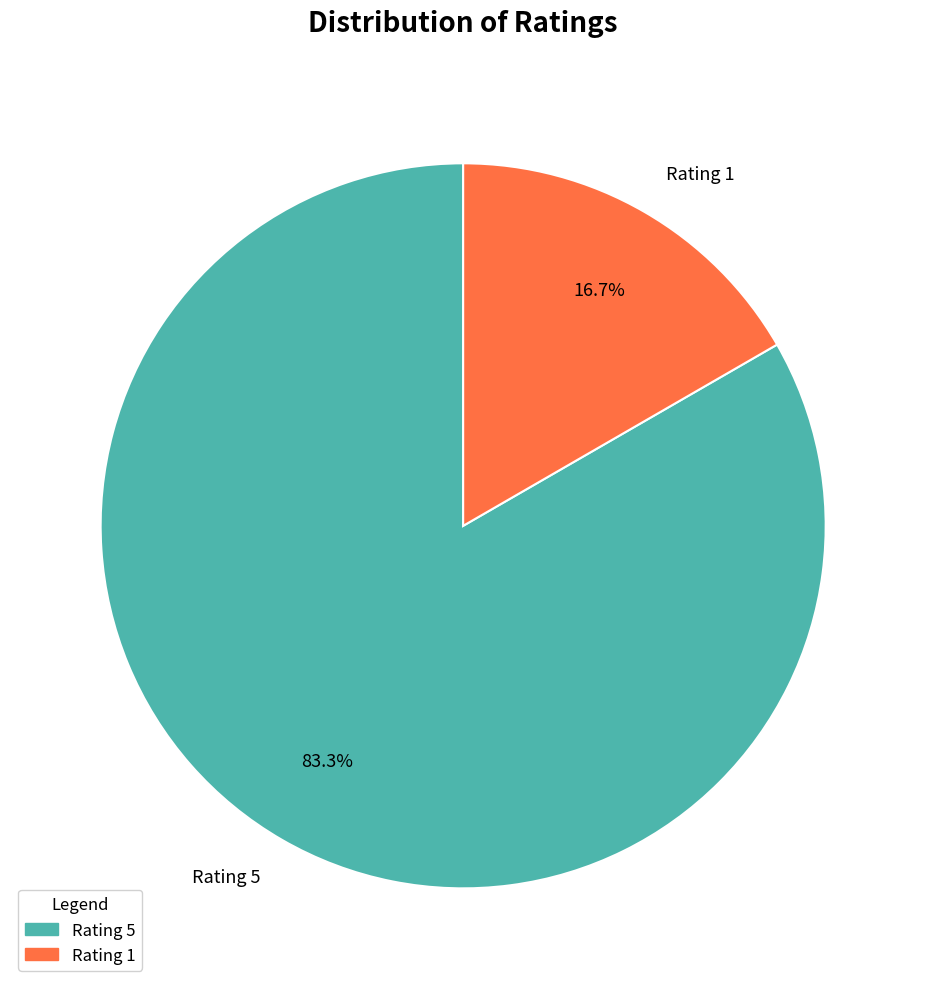

What is the majority slice?

Rating 5